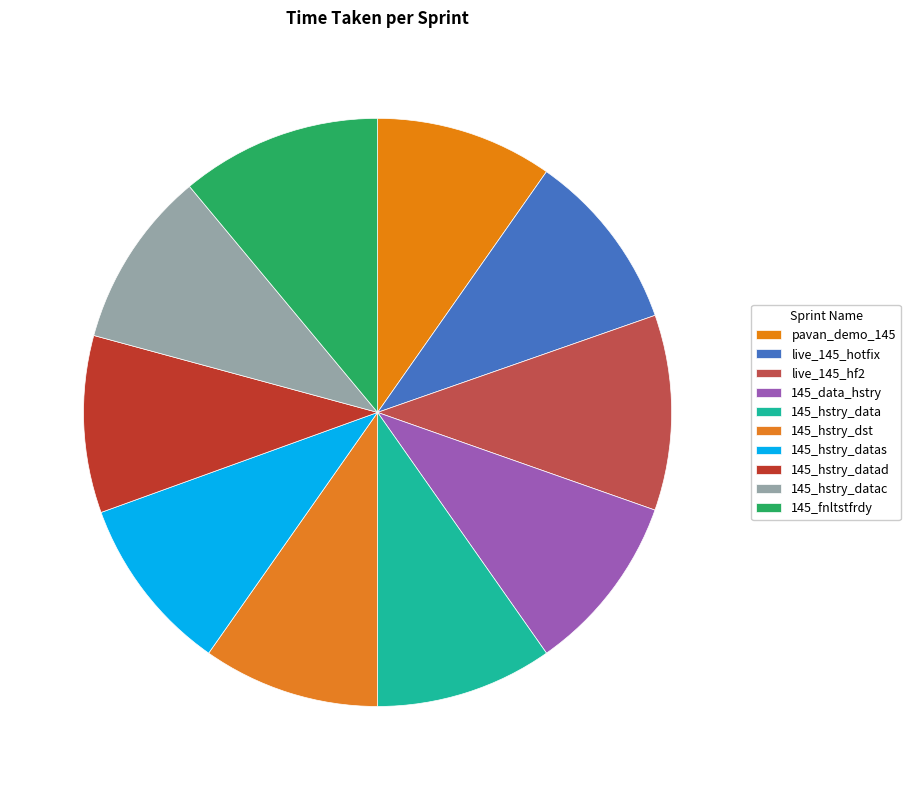

Count the number of slices in the pie.

10